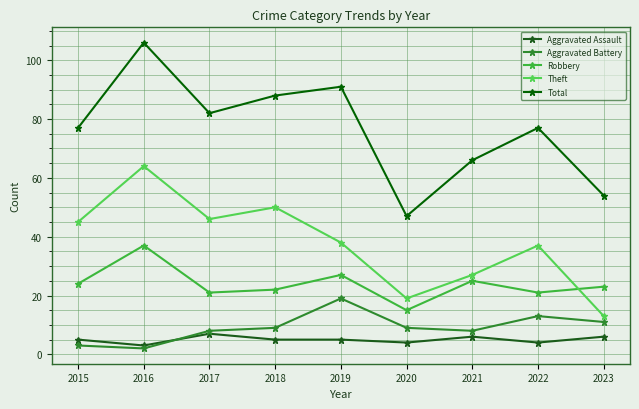

Between 2021 and 2020, which is larger?

2021